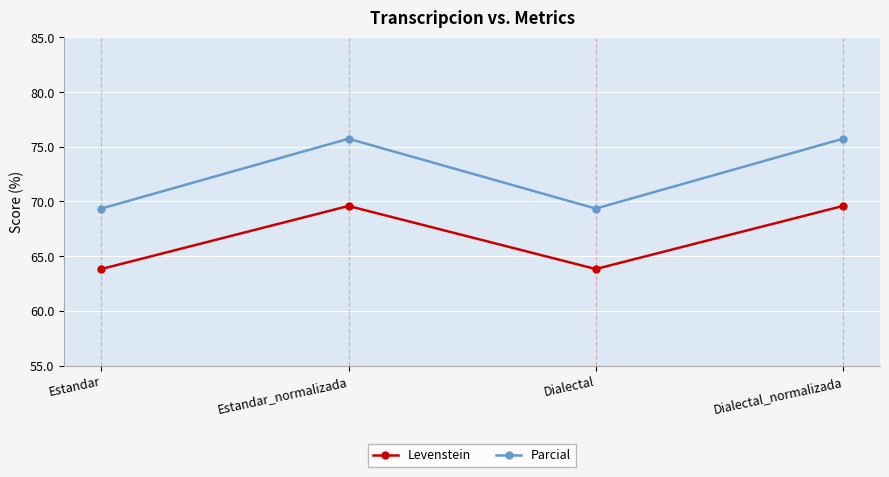

List the series in order of their peak value, lowest first.

Levenstein, Parcial